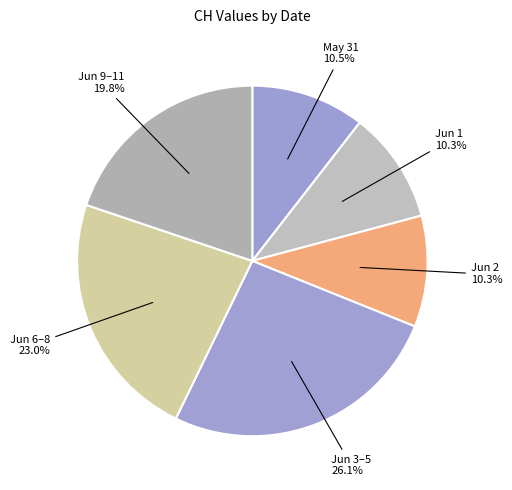

How many segments does this pie chart have?

6